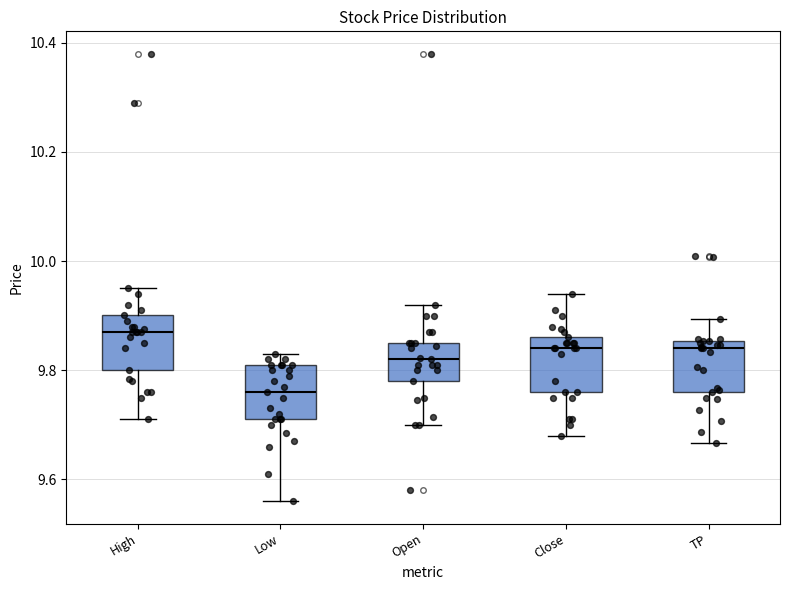

Reading left to right, transcribe this box plot: for each box, give where its median line is, the range the box spans, and where its two whiskers end, as read against the y-axis. The values are not printed on the chart, so give them approximately, as read against the axis.

High: median 9.86, box 9.80 to 9.90, whiskers 9.72 to 9.94
Low: median 9.76, box 9.72 to 9.82, whiskers 9.56 to 9.82 (just above the box's upper edge)
Open: median 9.82, box 9.78 to 9.86, whiskers 9.70 to 9.92
Close: median 9.84, box 9.76 to 9.86, whiskers 9.68 to 9.94
TP: median 9.84, box 9.76 to 9.86, whiskers 9.66 to 9.90